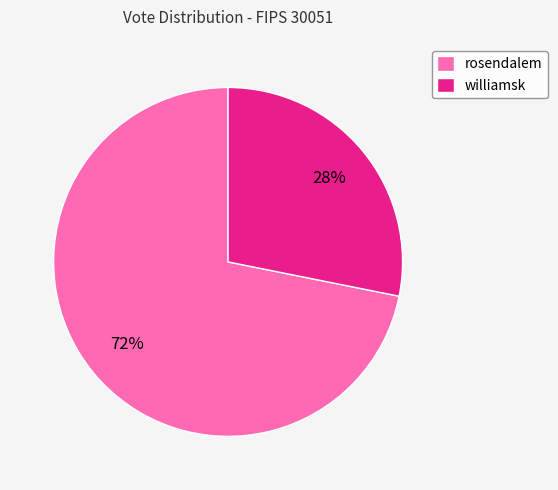

To the nearest percent, what portion does williamsk represent?

28%